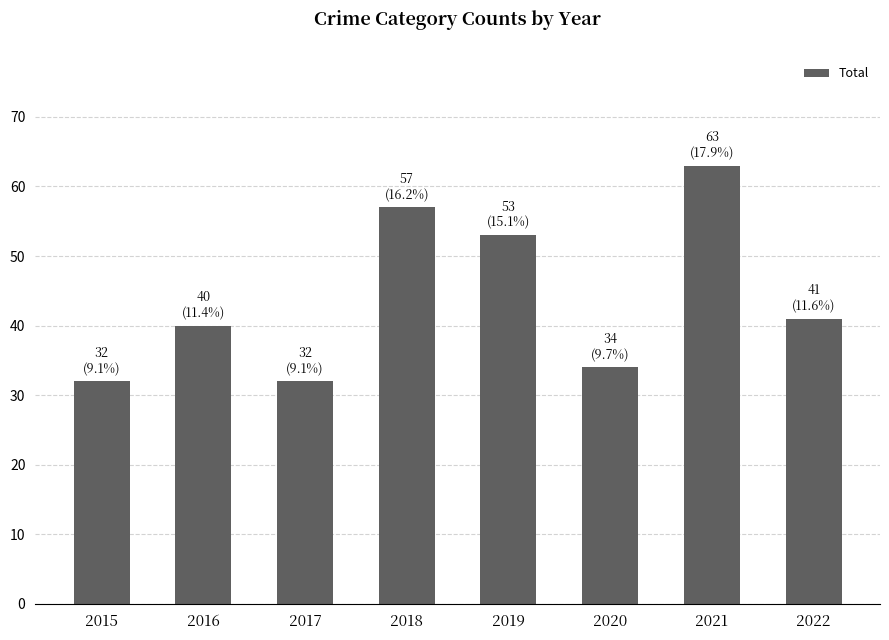

What value does the data have at 2020, to the nearest 10?

30